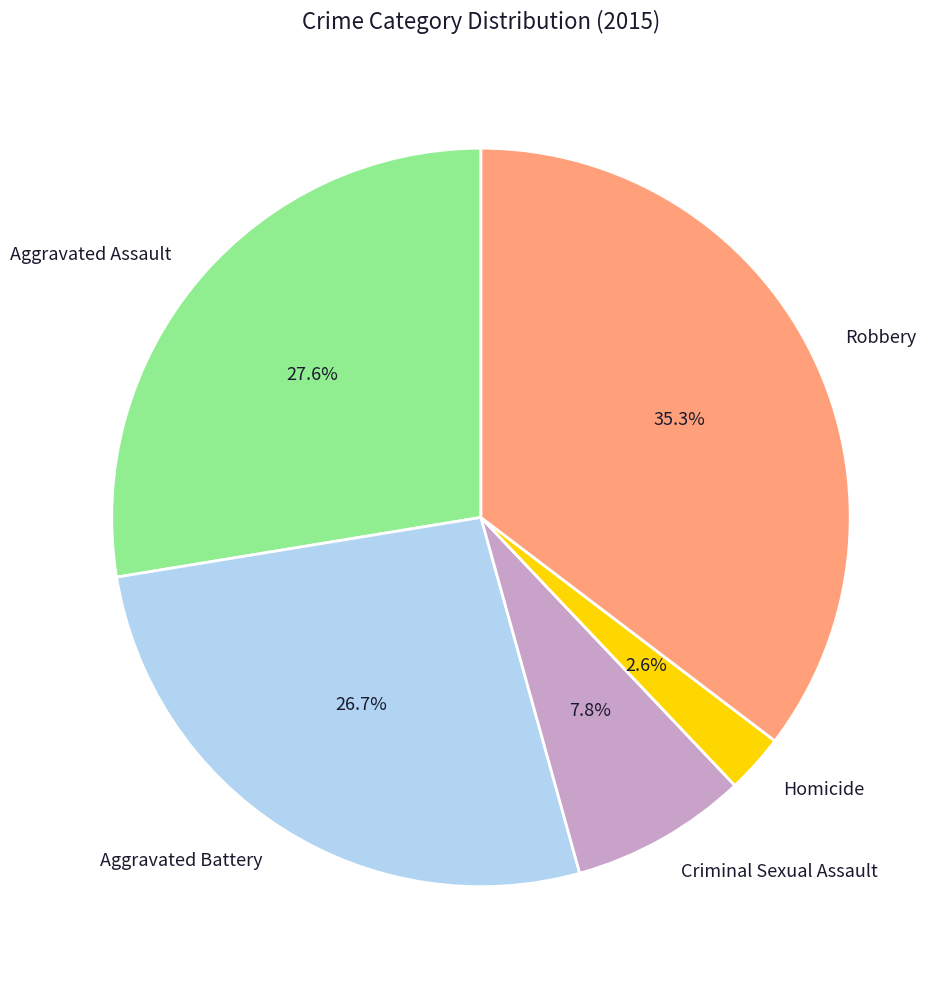

How many segments does this pie chart have?

5